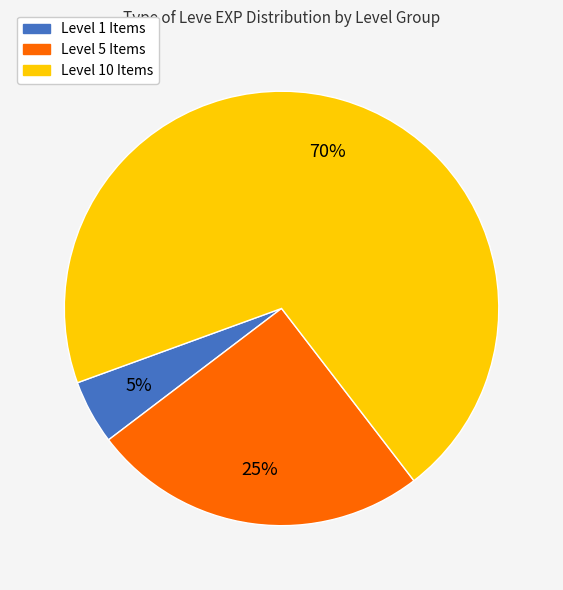

To the nearest percent, what is the average slice percentage?

33%